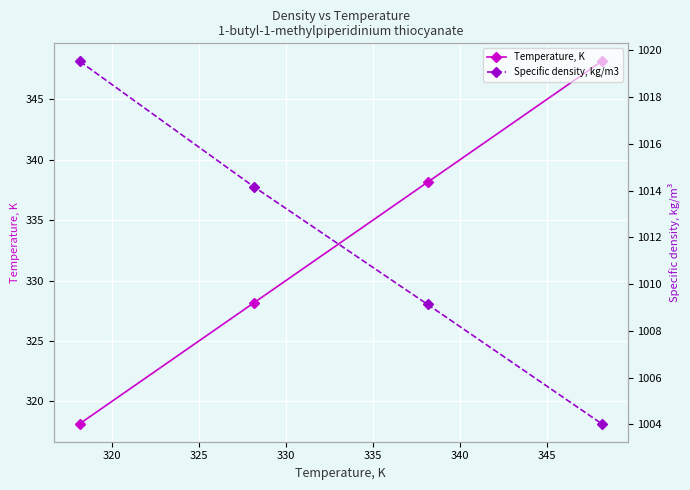

True or false: Temperature, K has more than 0 points higher than both neighbors.

False